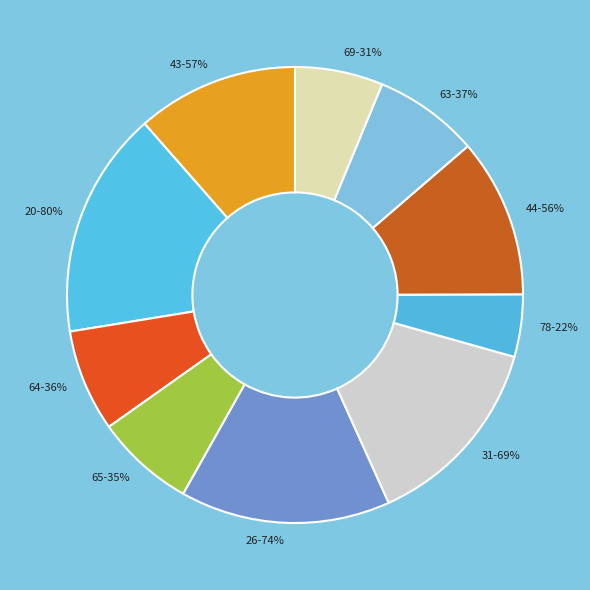

To the nearest percent, what is the average slice percentage?

10%